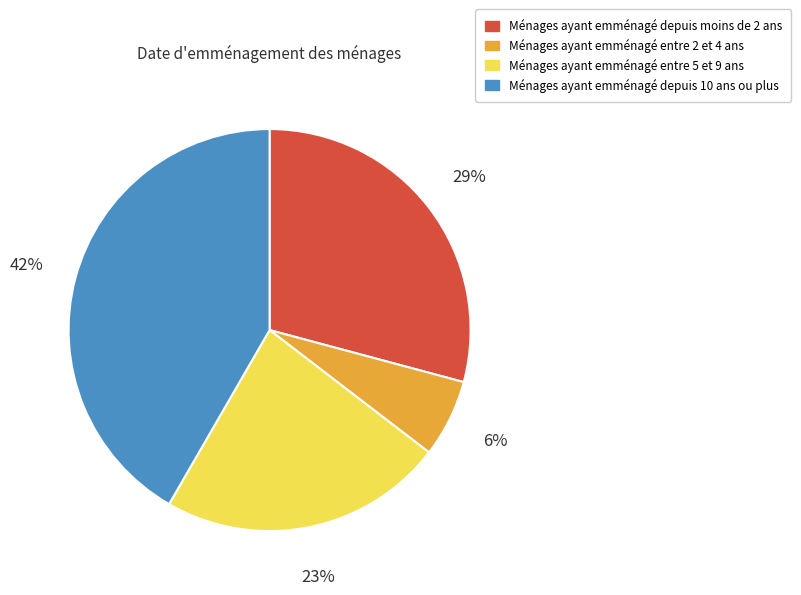

Does any single category account for the majority?

No